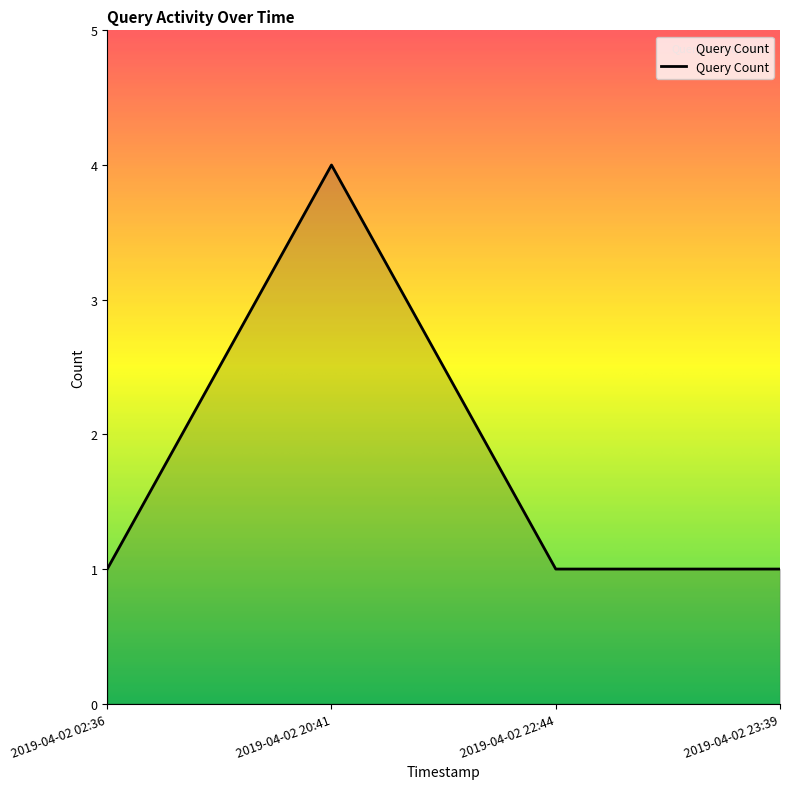

What is the greatest value displayed?

4